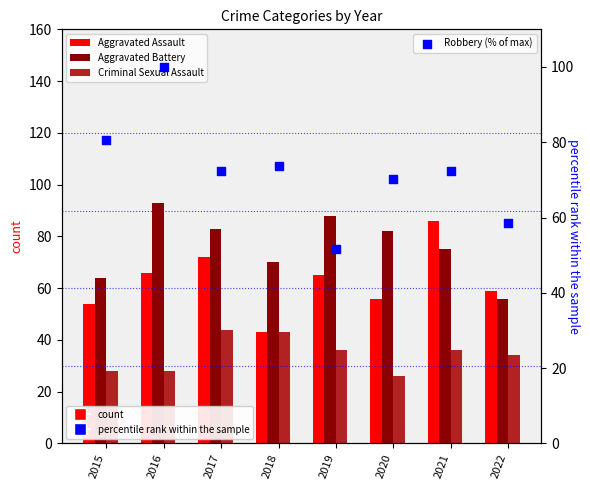

At how many categories does at least one series exceed 70?

7